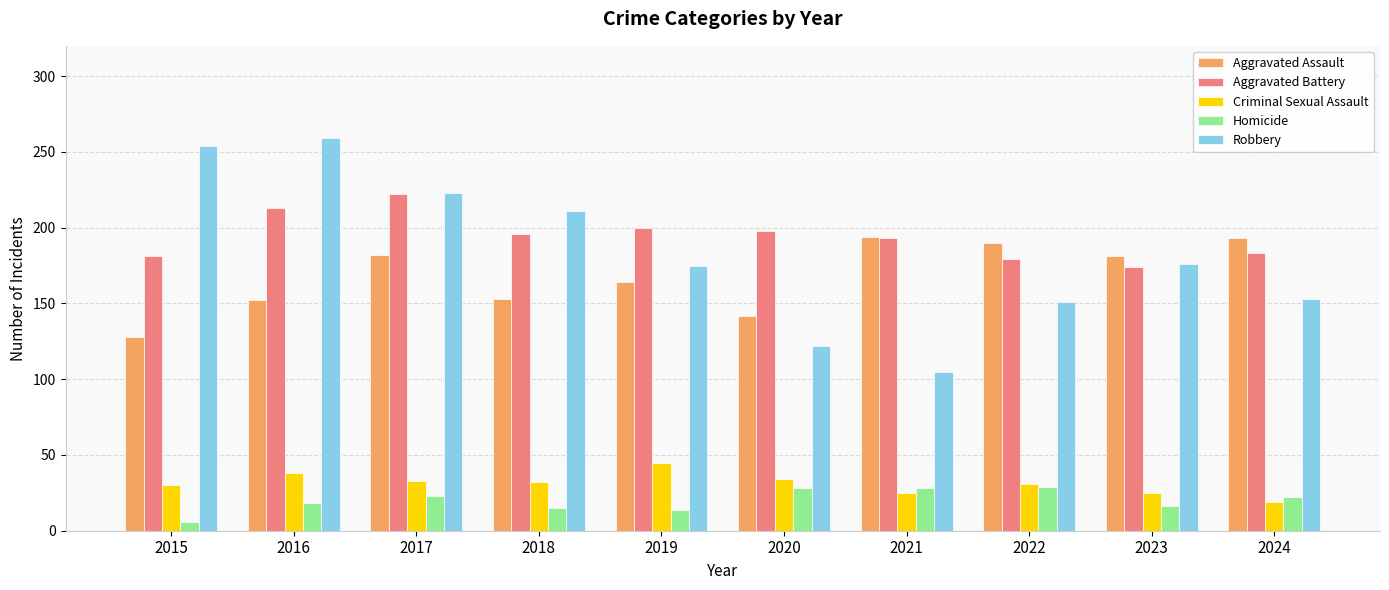

Which series has the largest range (max minus min)?

Robbery